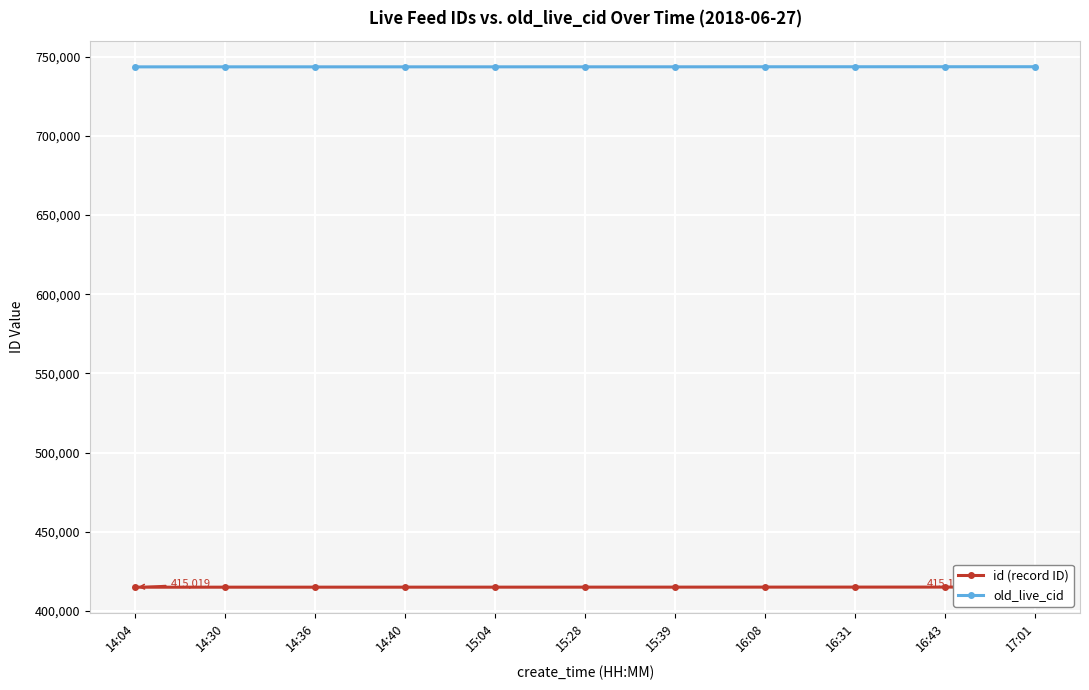

How many distinct data groups are displayed?

2